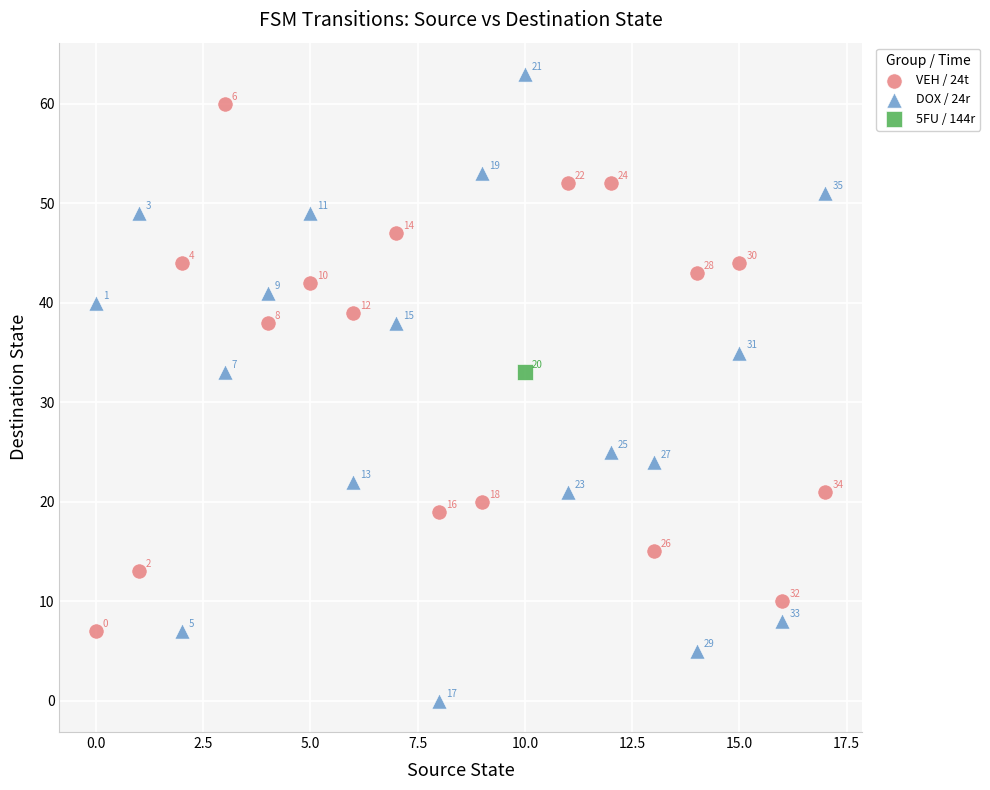

Which series contains the highest Y value?

DOX / 24r